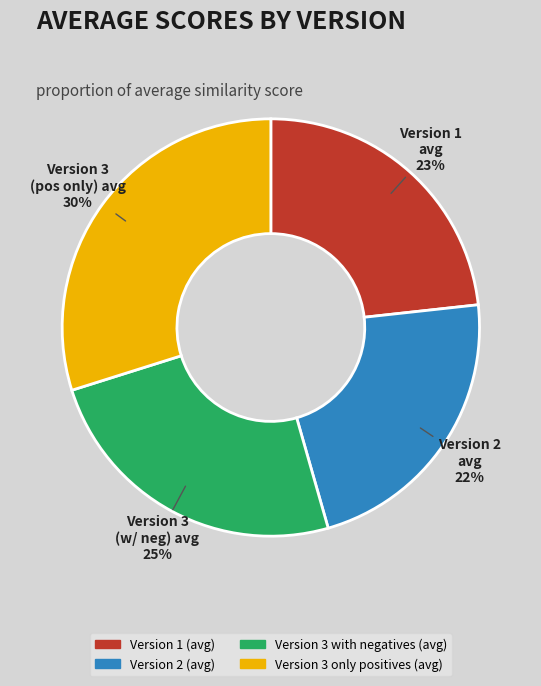

Between Version 3 only positives (avg) and Version 3 with negatives (avg), which is larger?

Version 3 only positives (avg)